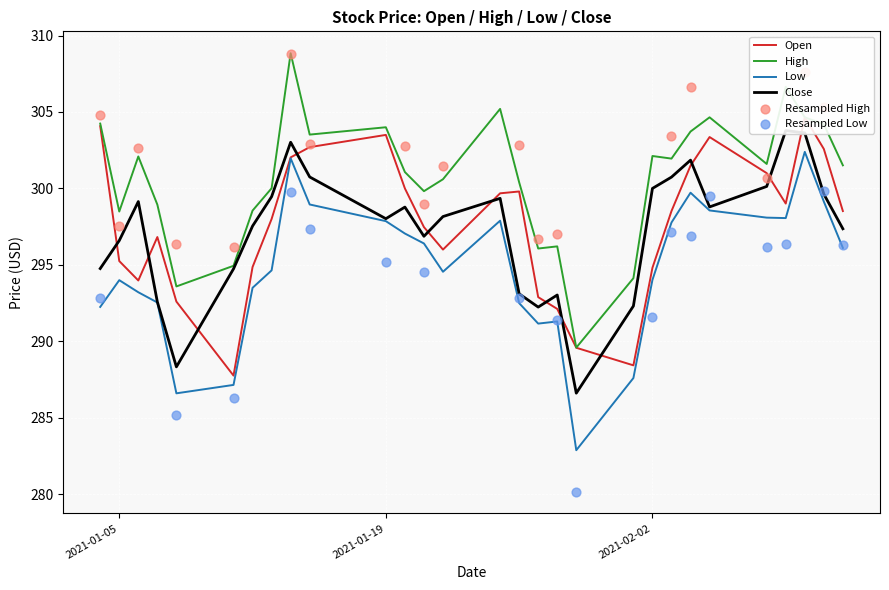

Which series has the largest total across all categories?

High